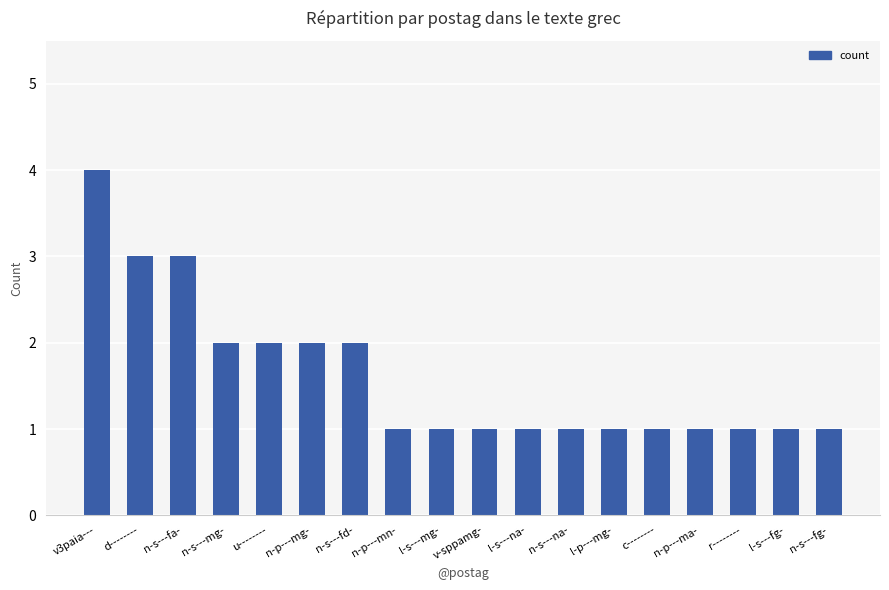

True or false: the data shows 3 at d--------.

True